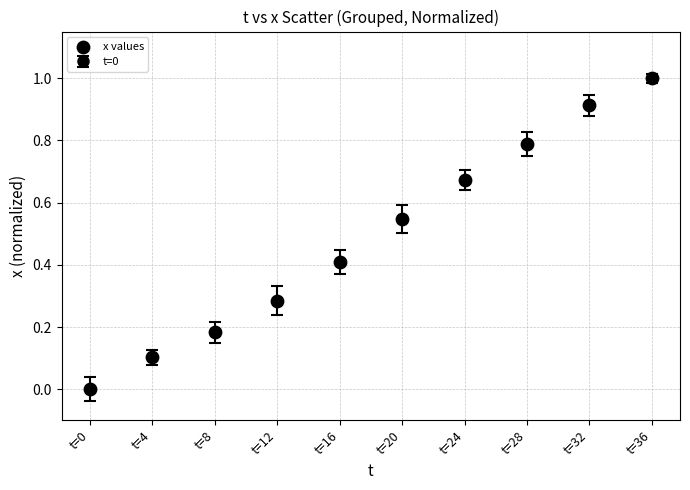

What is the range of Y values (max minus min)?

1.0